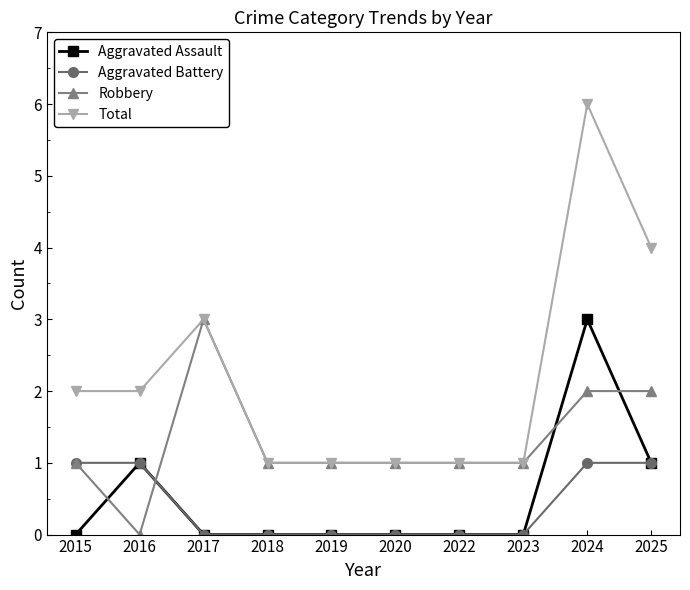

True or false: Total and Aggravated Assault cross at least once.

False